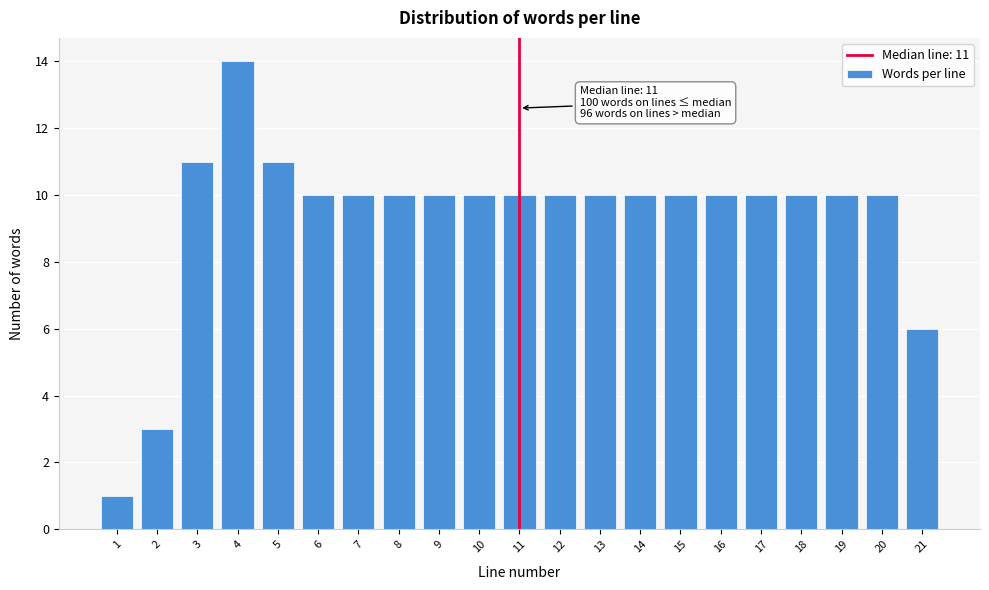

Reading left to right, extract all data points from this chart.

1=1	2=3	3=11	4=14	5=11	6=10	7=10	8=10	9=10	10=10	11=10	12=10	13=10	14=10	15=10	16=10	17=10	18=10	19=10	20=10	21=6